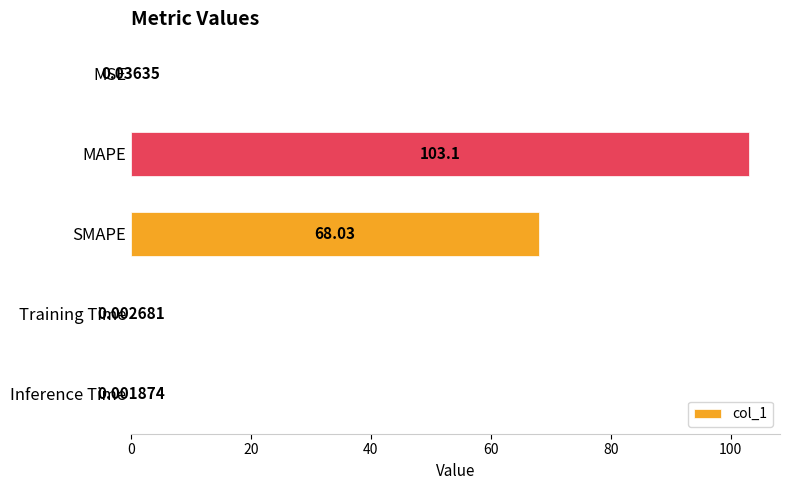

Which has a higher value, Inference Time or MAPE?

MAPE